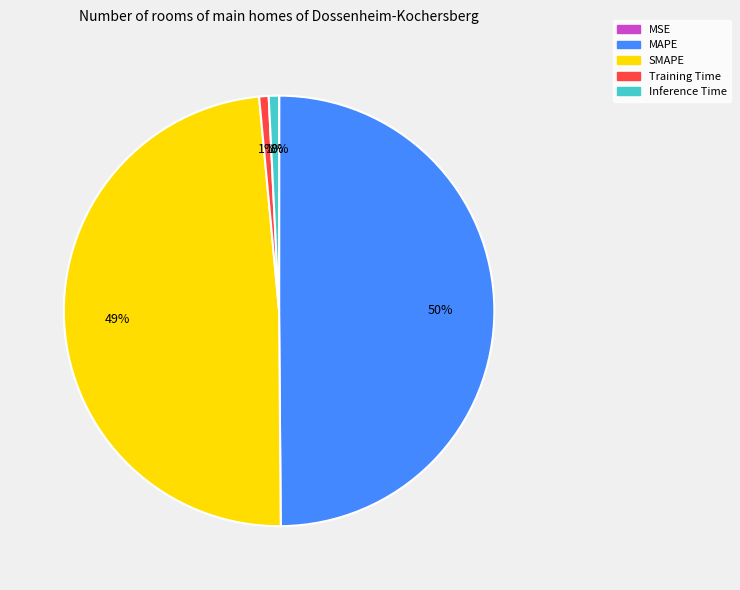

Does Training Time represent more than half of the total?

No